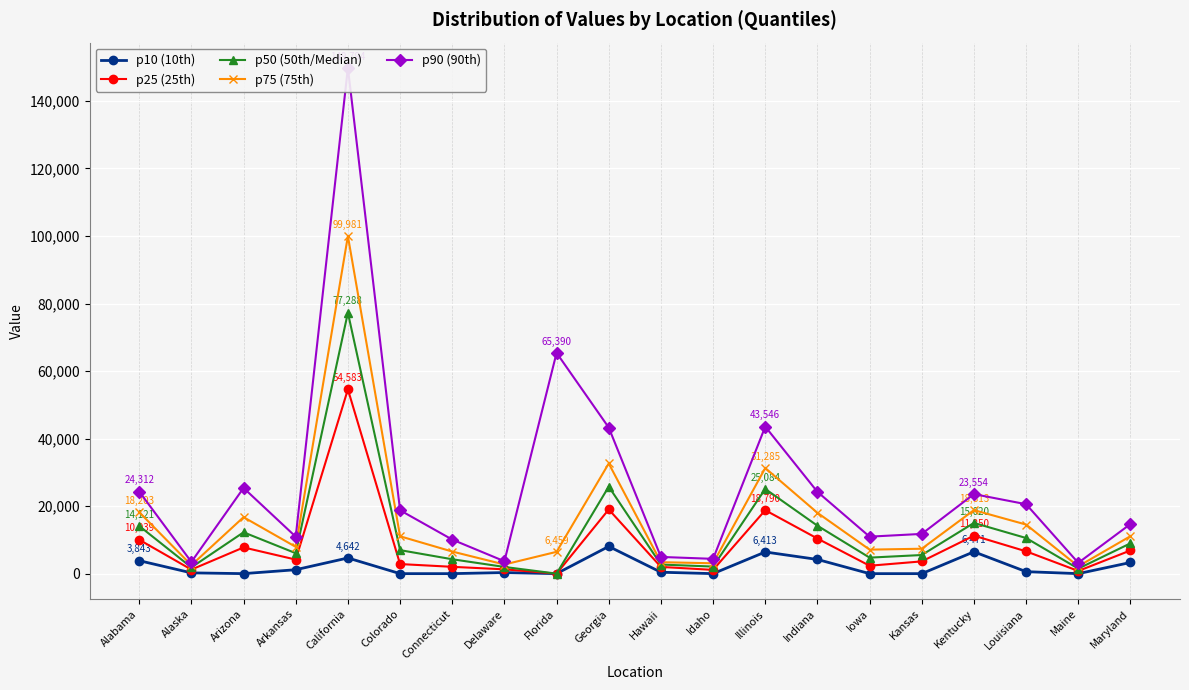

The value of p10 (10th) at Colorado is 0.0. True or false?

True